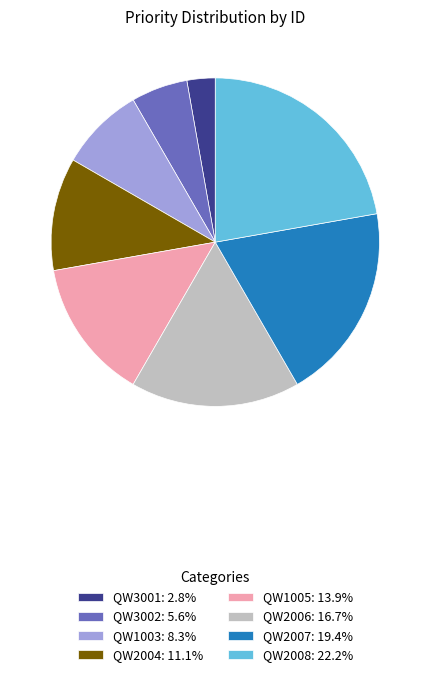

Which slice is the smallest?

QW3001